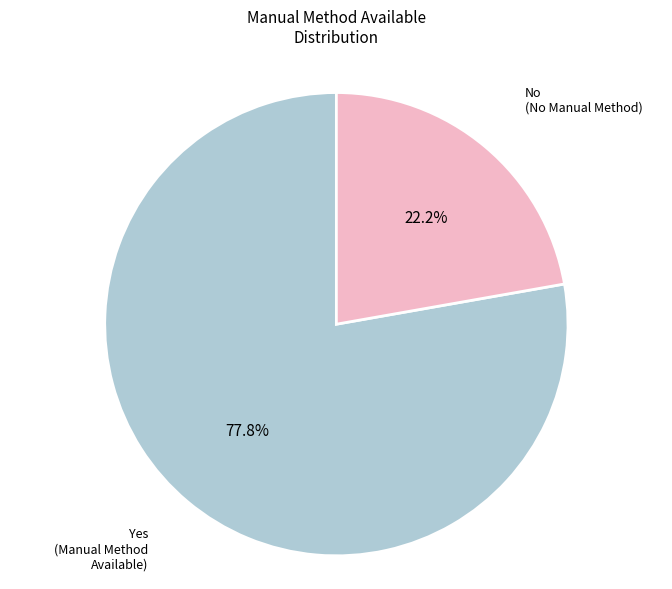

Is it true that No is 22% of the pie?

True